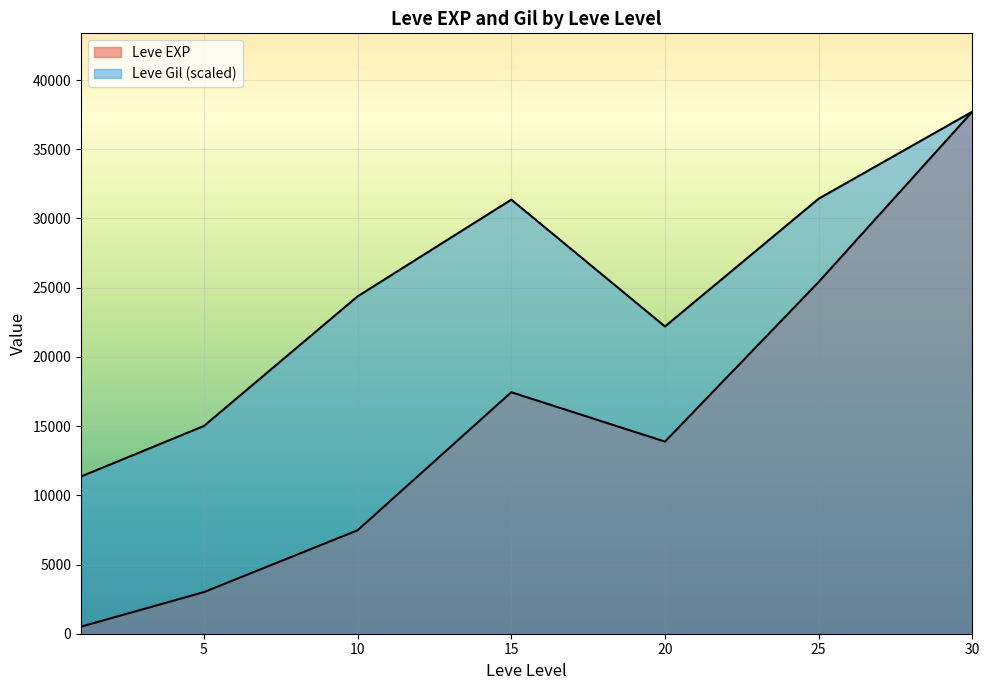

True or false: Leve Gil has a value of 95 at 5.

False